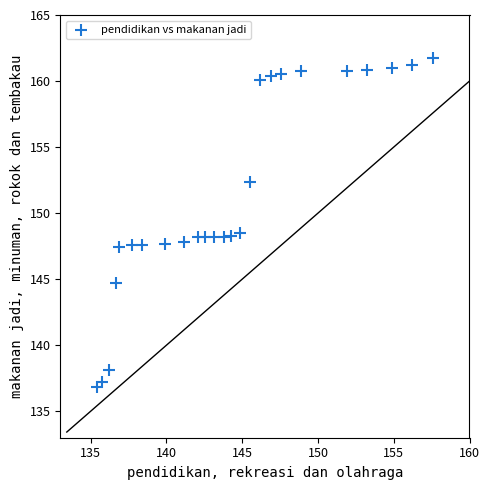

What is the range of Y values (max minus min)?

24.9